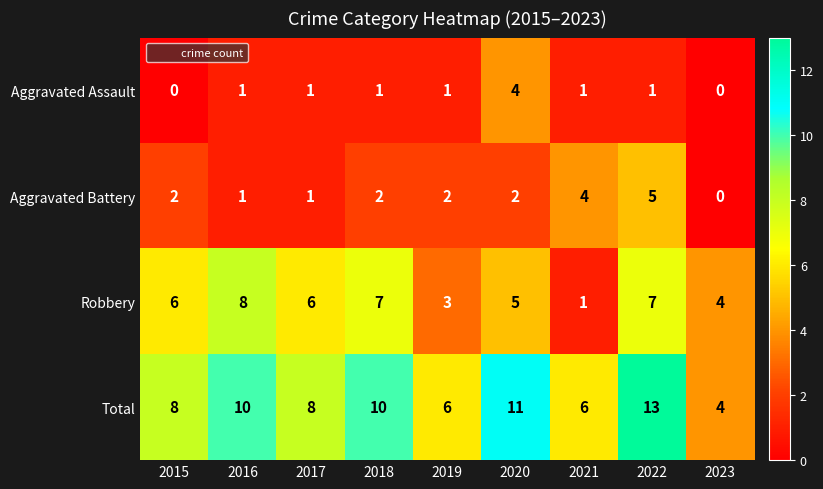

True or false: Total has a value of 10 at 2018.

True